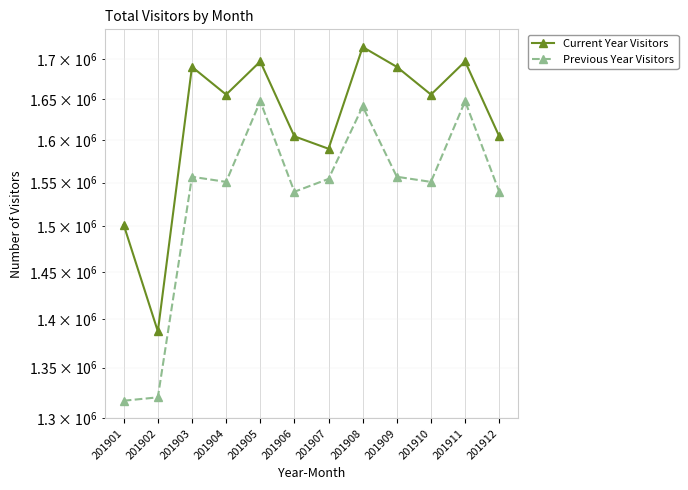

How many lines are shown in the chart?

2